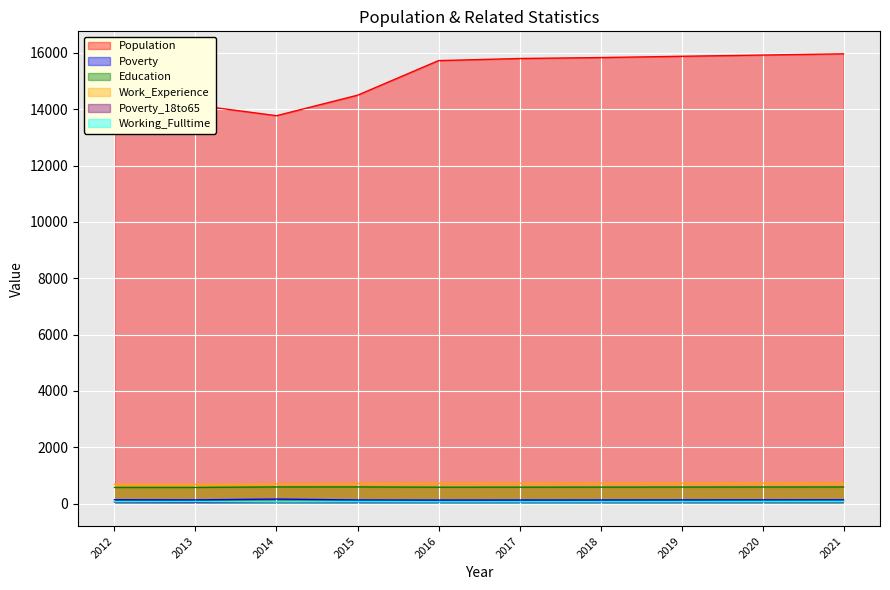

Rank the series by their maximum value, from lowest to highest.

Poverty_18to65, Working_Fulltime, Poverty, Education, Work_Experience, Population